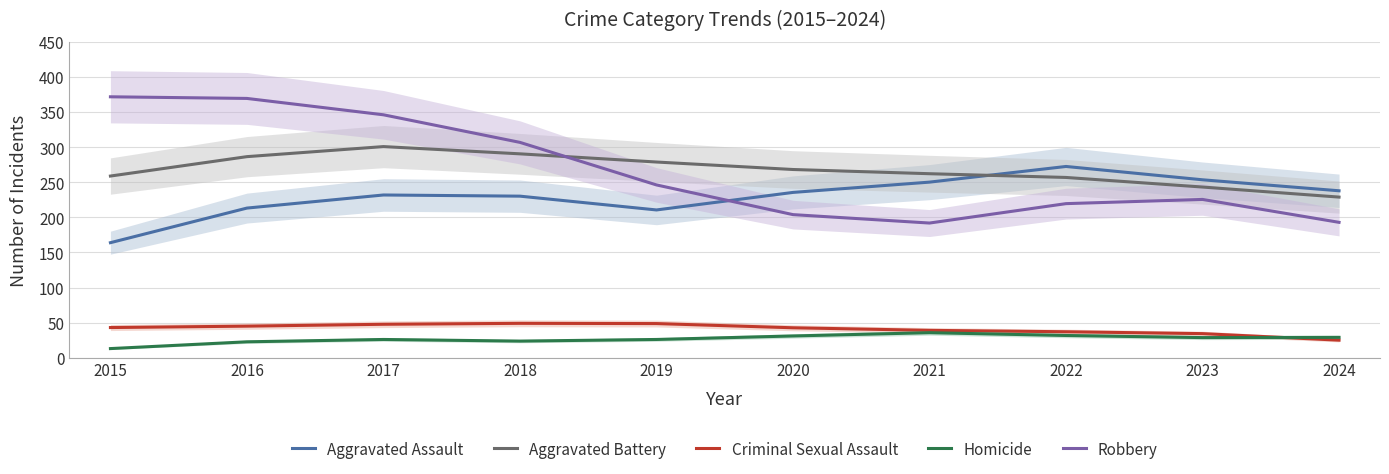

List the labels in order of Aggravated Assault value, largest first.

2022, 2023, 2021, 2024, 2020, 2017, 2018, 2016, 2019, 2015